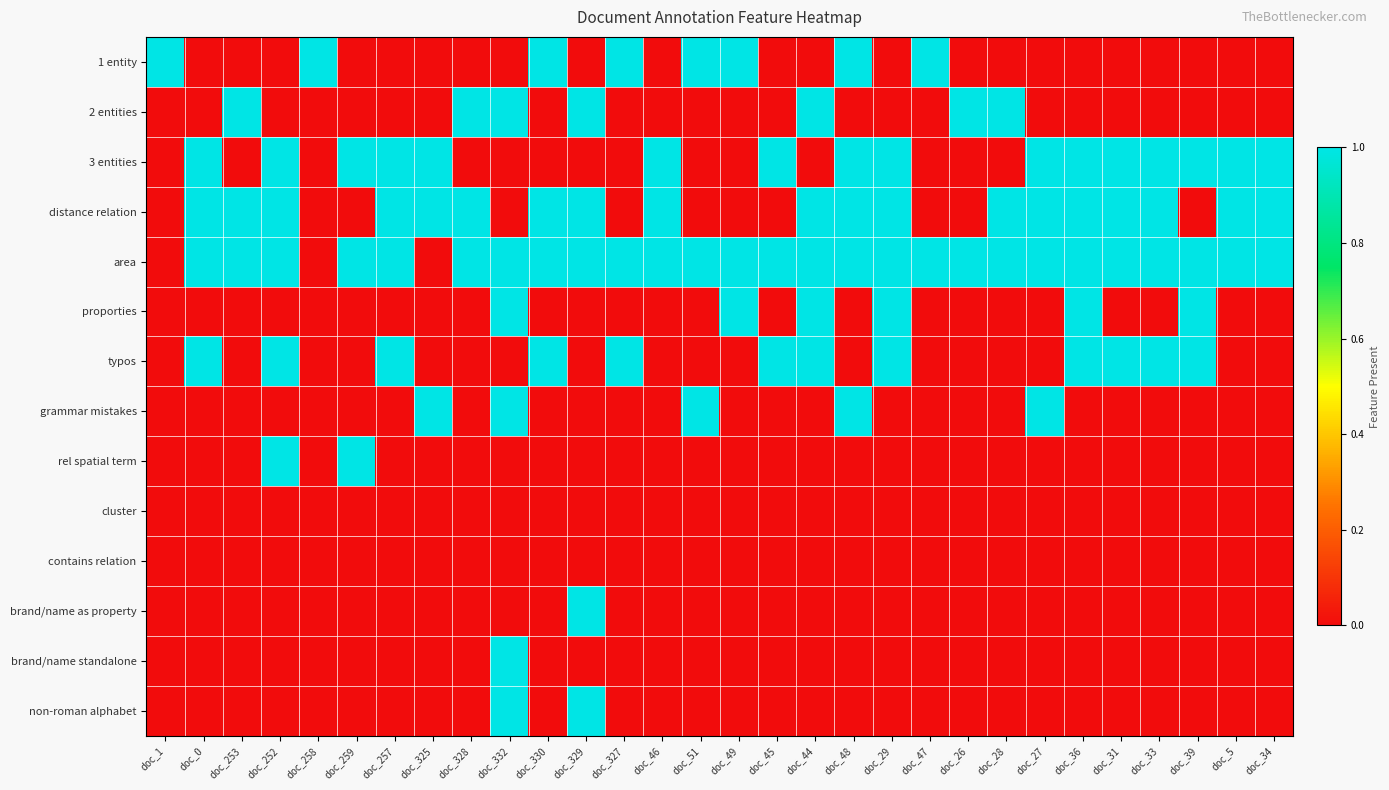

What is the total value across all series at doc_39?

4